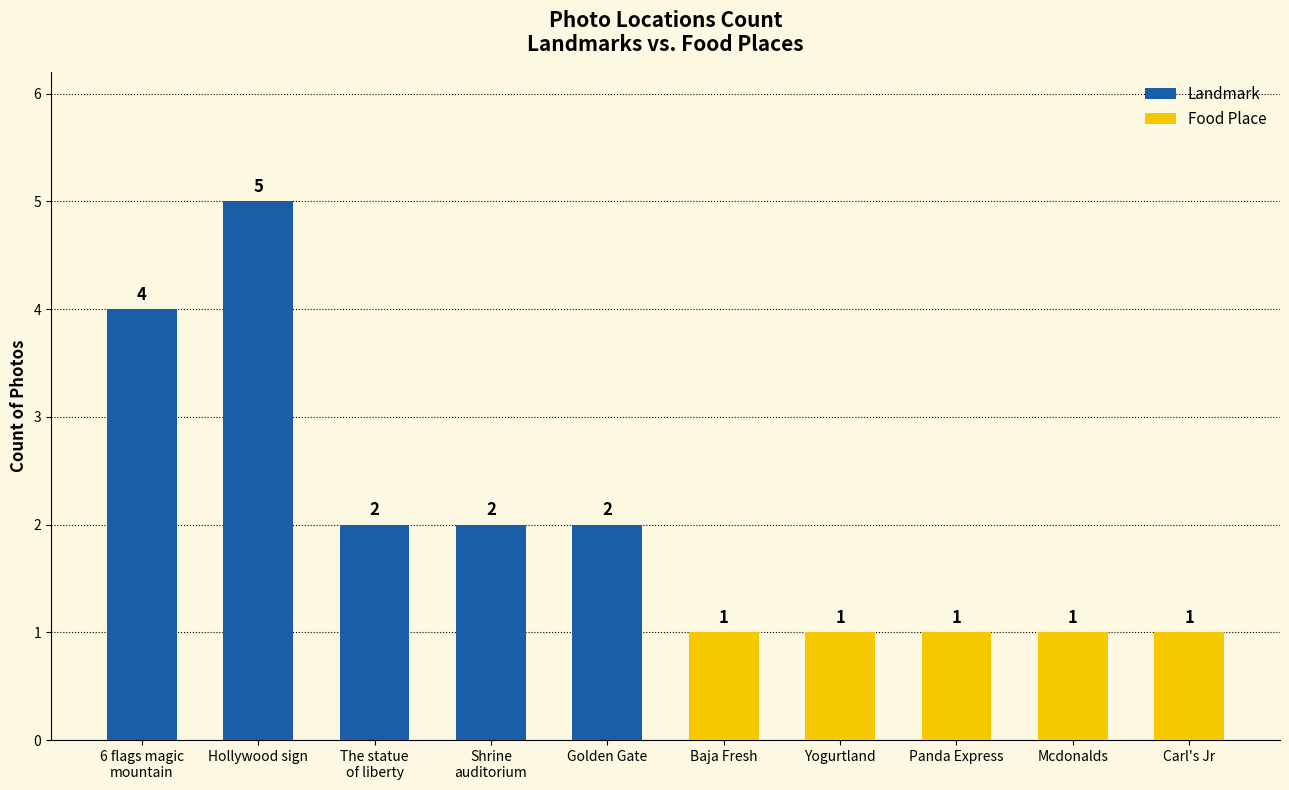

Reading right to left, extract all data points from this chart.

Carl's Jr=1	Mcdonalds=1	Panda Express=1	Yogurtland=1	Baja Fresh=1	Golden Gate=2	Shrine
auditorium=2	The statue
of liberty=2	Hollywood sign=5	6 flags magic
mountain=4